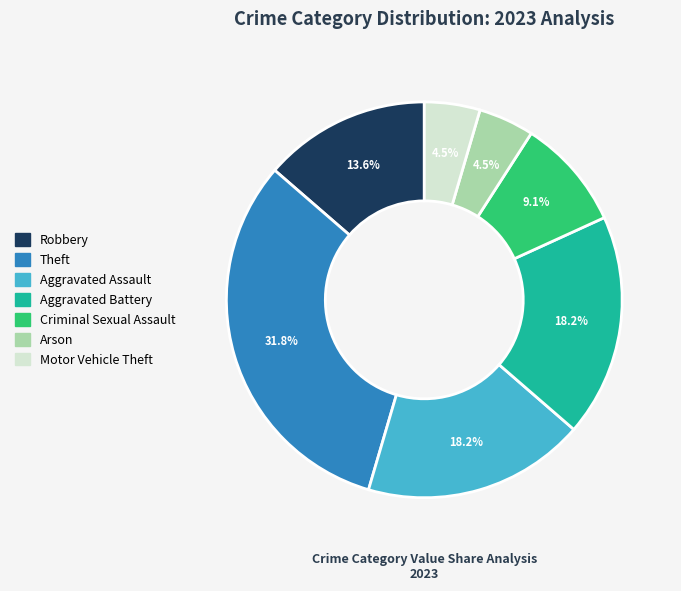

Count the number of slices in the pie.

7